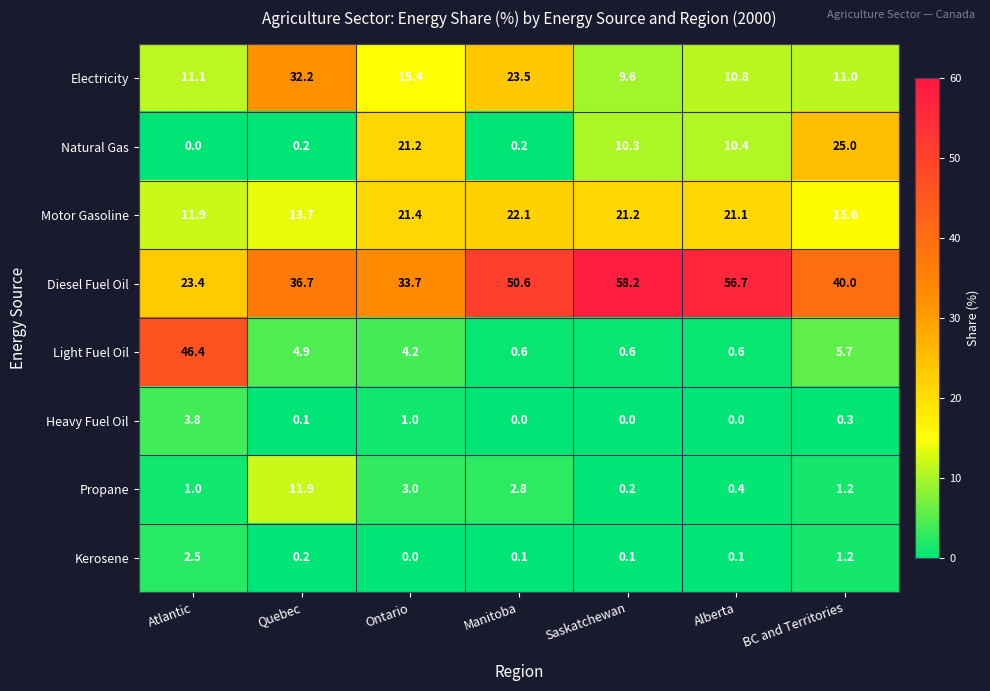

How many positive values does the Heavy Fuel Oil series have?

4